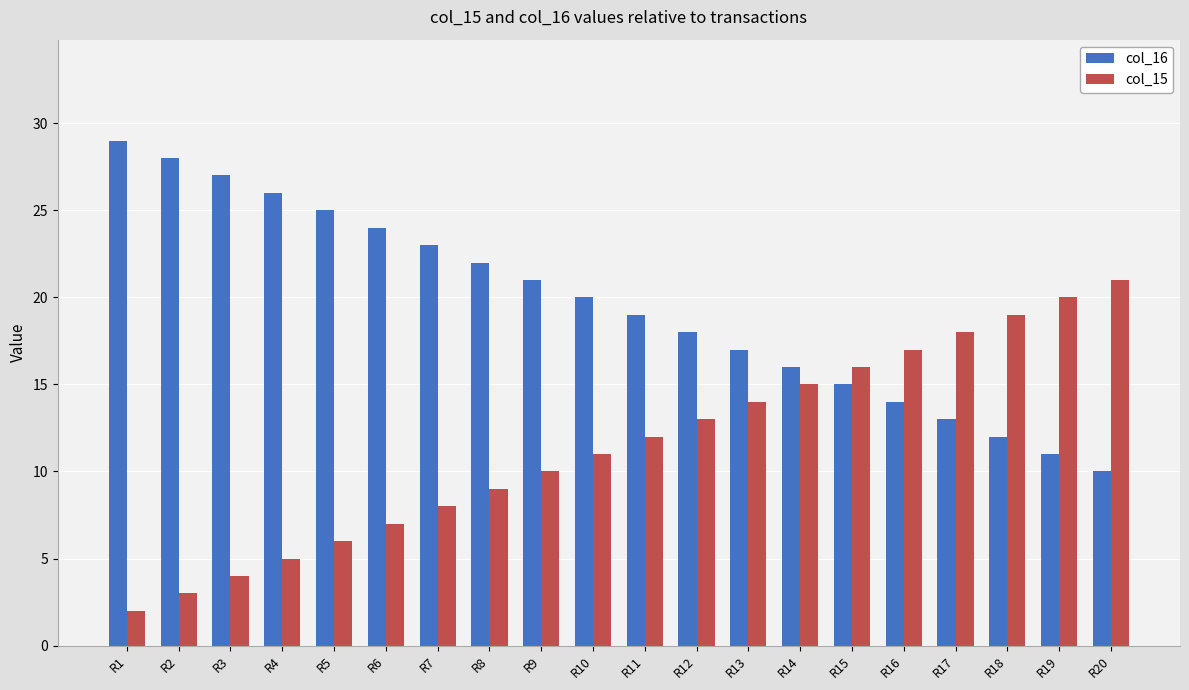

List the series in order of their overall mean, lowest first.

col_15, col_16